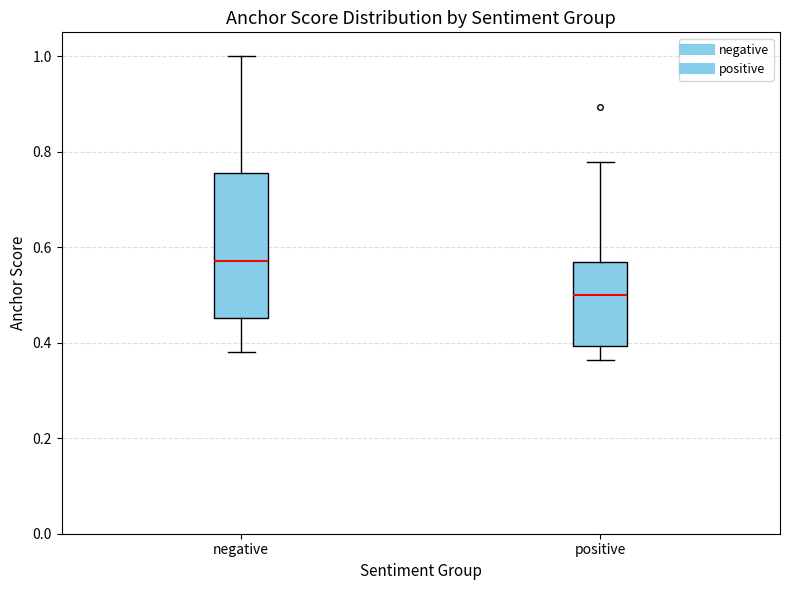

Reading left to right, transcribe this box plot: for each box, give where its median line is, the range the box spans, and where its two whiskers end, as read against the y-axis. The values are not printed on the chart, so give them approximately, as read against the axis.

negative: median 0.58, box 0.46 to 0.76, whiskers 0.38 to 1.00
positive: median 0.50, box 0.40 to 0.56, whiskers 0.36 to 0.78